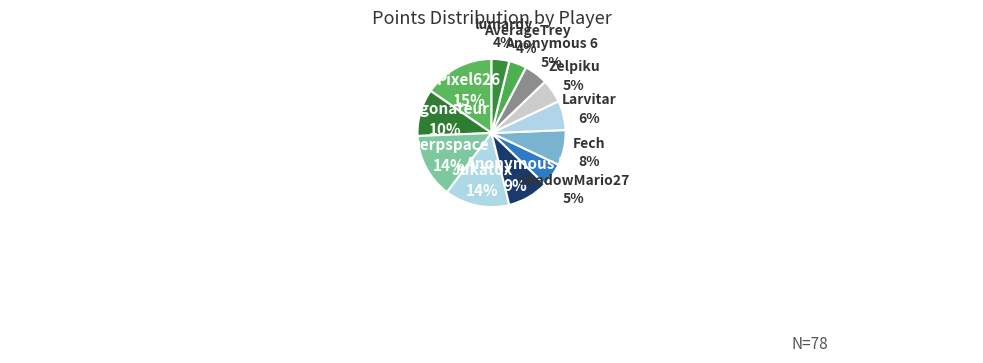

Which slice is the largest?

Pixel626